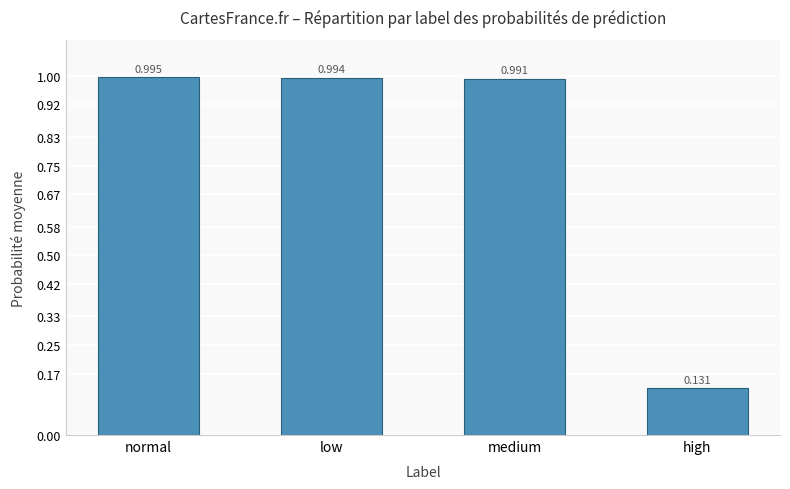

Rank the categories by value from lowest to highest.

high, medium, low, normal